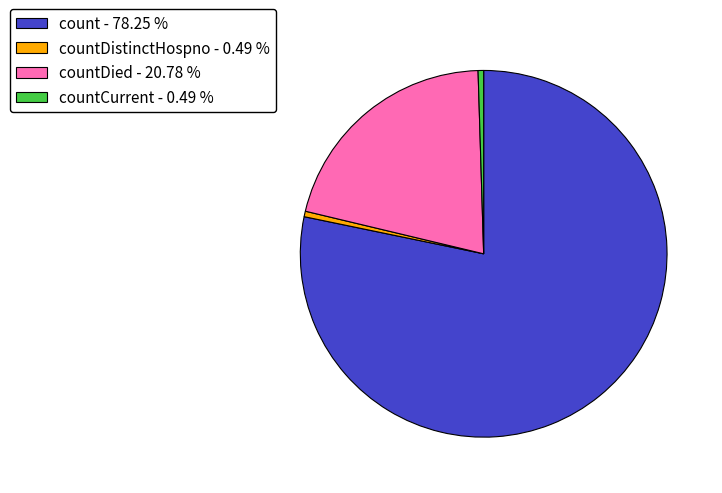

How many slices are in this pie chart?

4